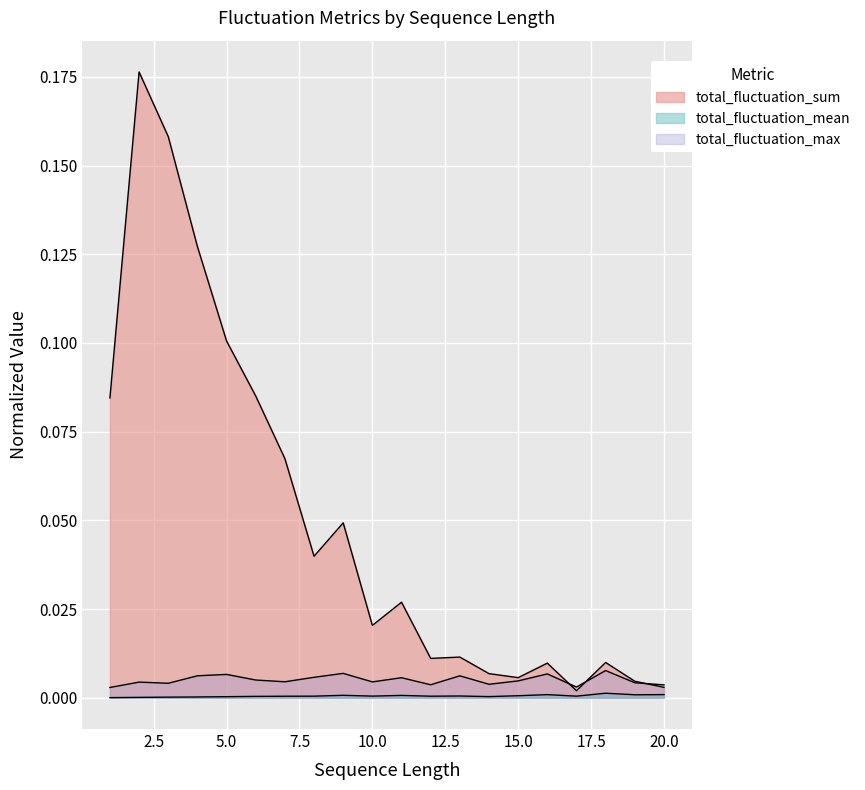

How many interior local valleys does the total_fluctuation_mean series have?

5